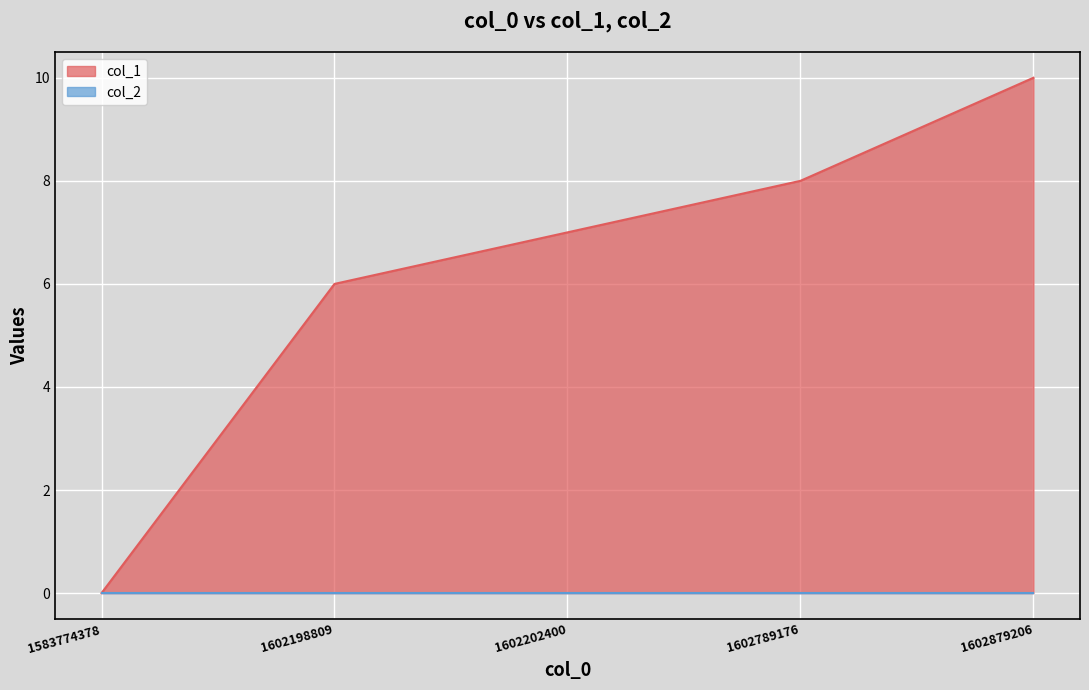

Count the number of values greater than 7.

2